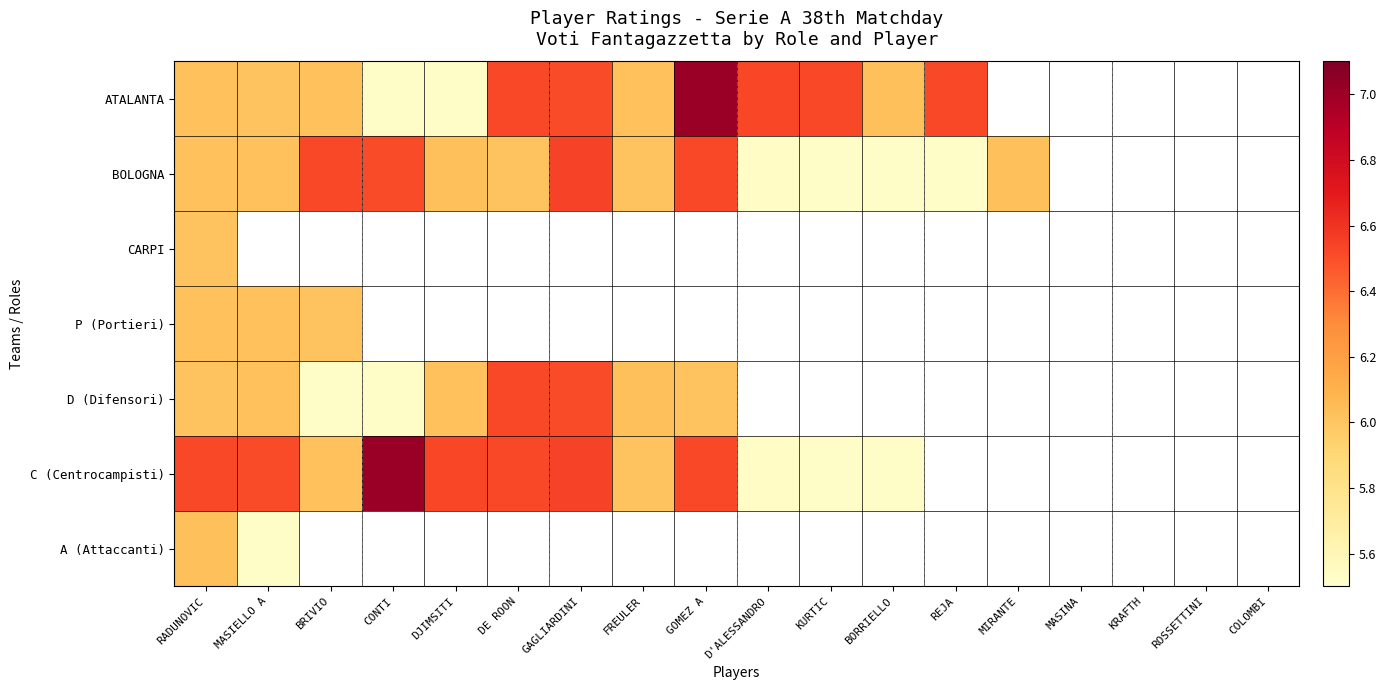

The BOLOGNA series shows 3.5 at BORRIELLO. True or false?

False